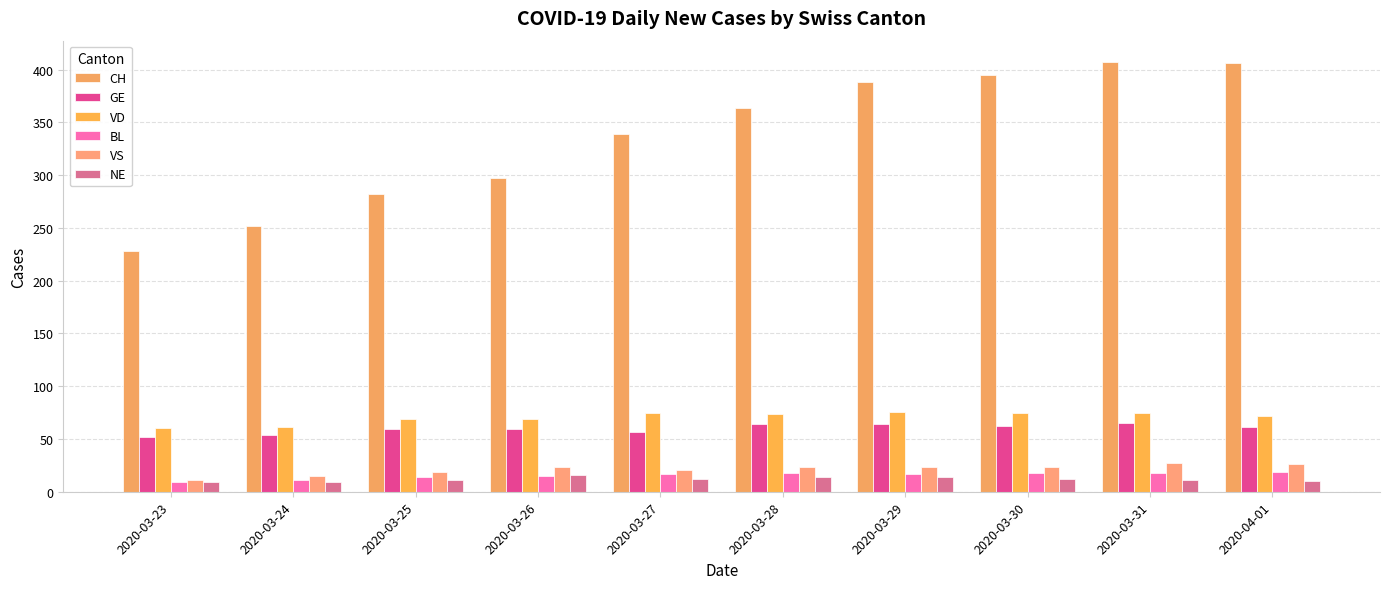

Does the chart contain stacked bars?

No